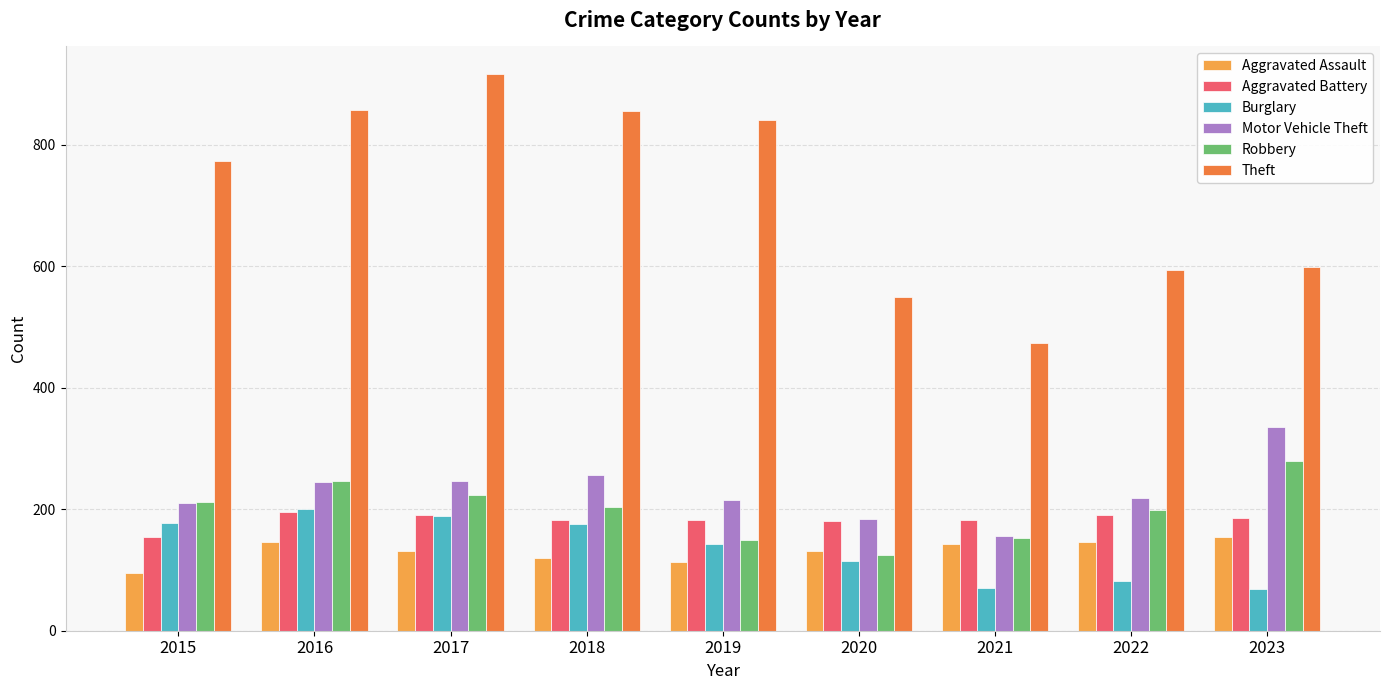

What is the spread (max minus min) of values at 2020?

435